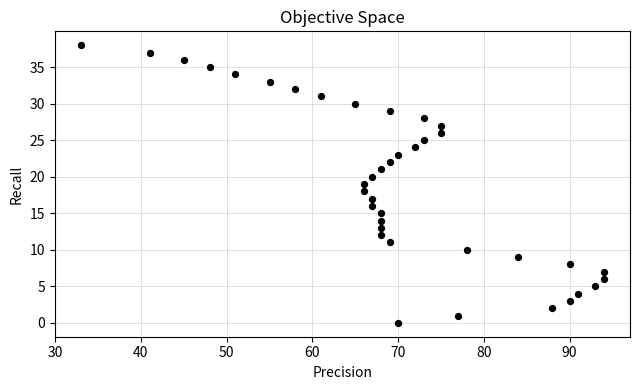

What is the range of X values (max minus min)?

61